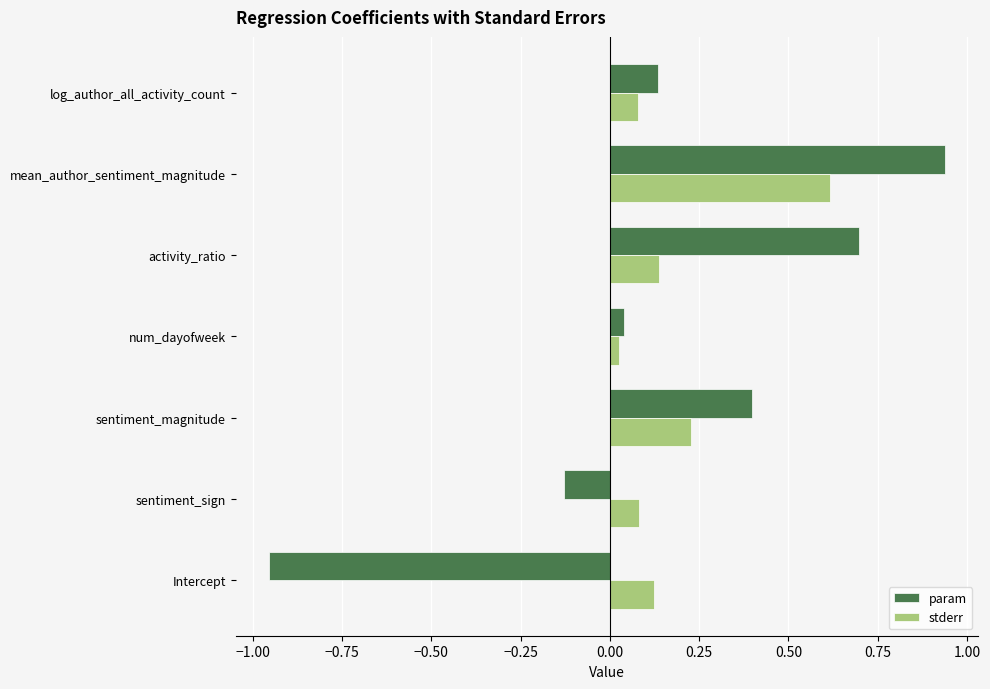

What is the maximum value for stderr?

0.6